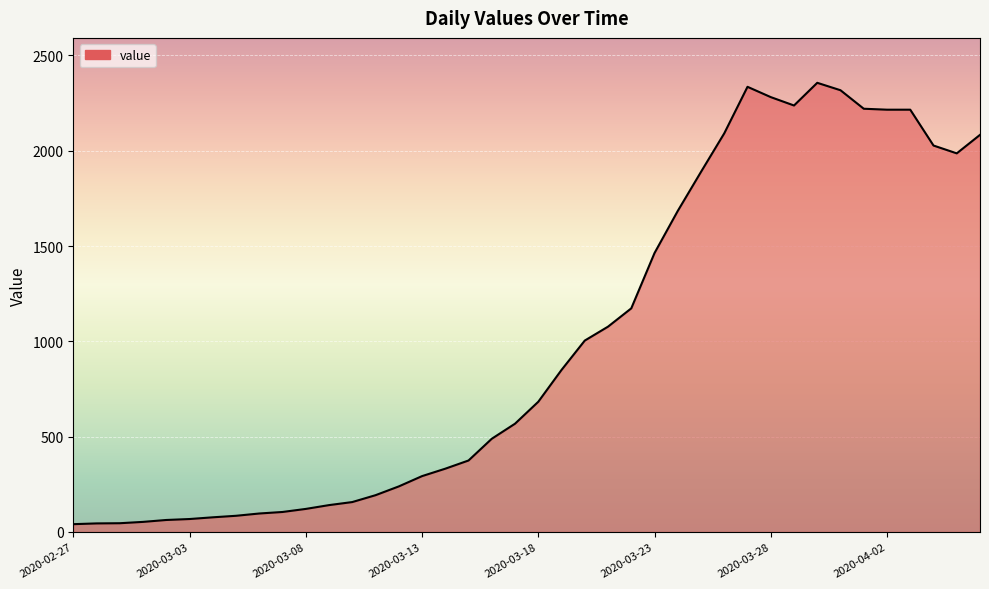

What is the greatest value displayed?

2356